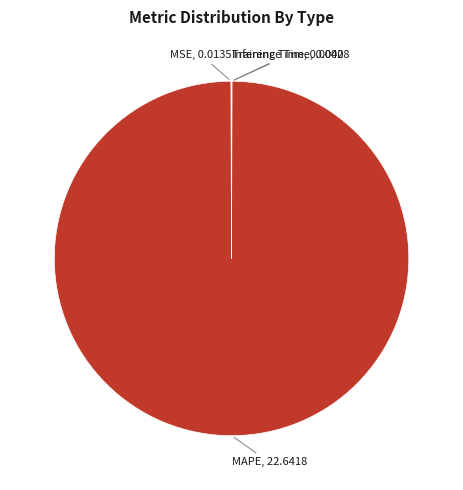

To the nearest percent, what is the average slice percentage?

25%